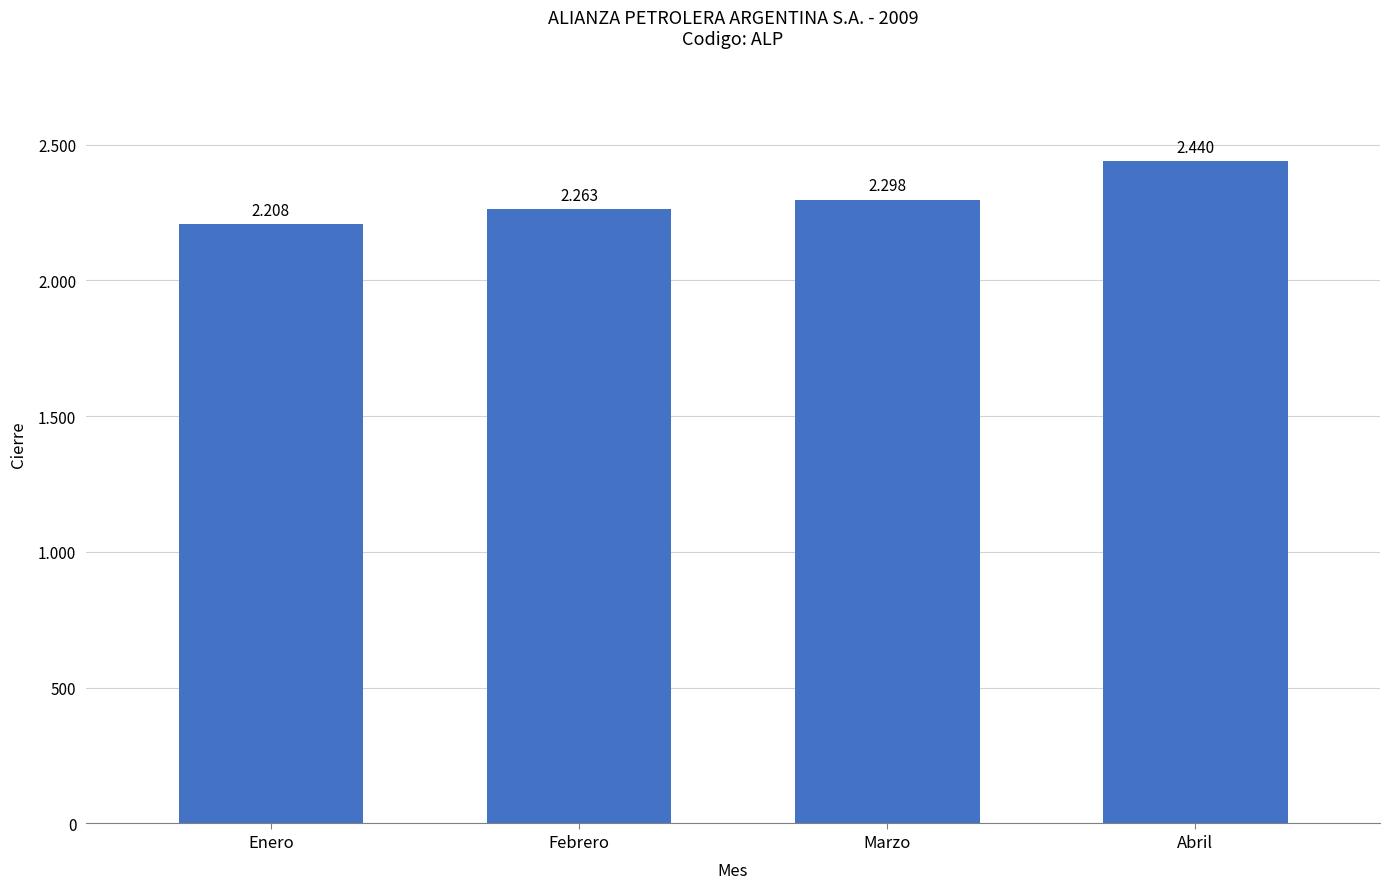

List the labels in order of value, smallest first.

Enero, Febrero, Marzo, Abril